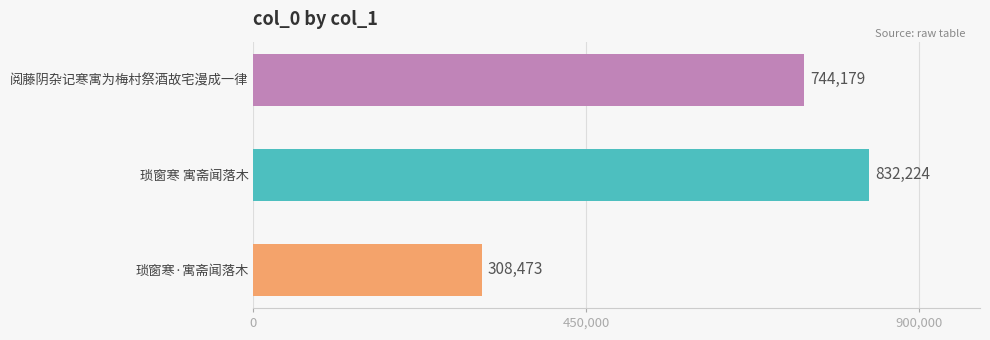

Reading top to bottom, extract all data points from this chart.

744179	832224	308473